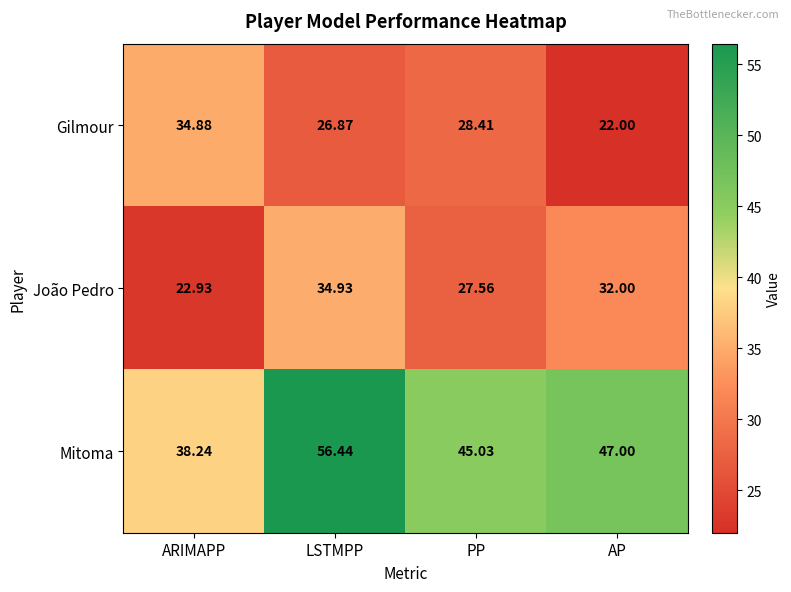

Rank the series by their maximum value, from highest to lowest.

Mitoma, João Pedro, Gilmour